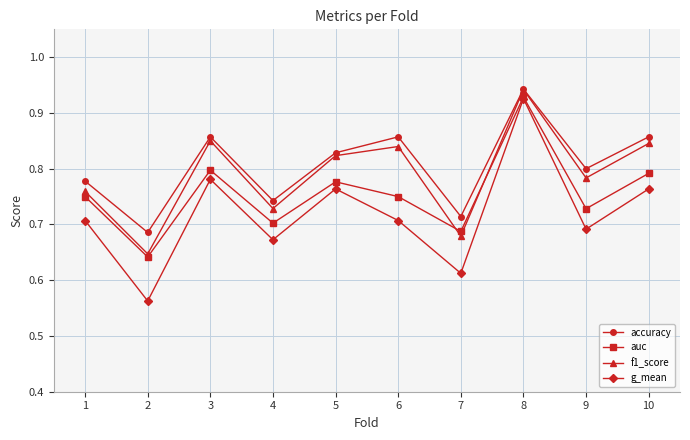

At which category is the sum across all series the highest?

8